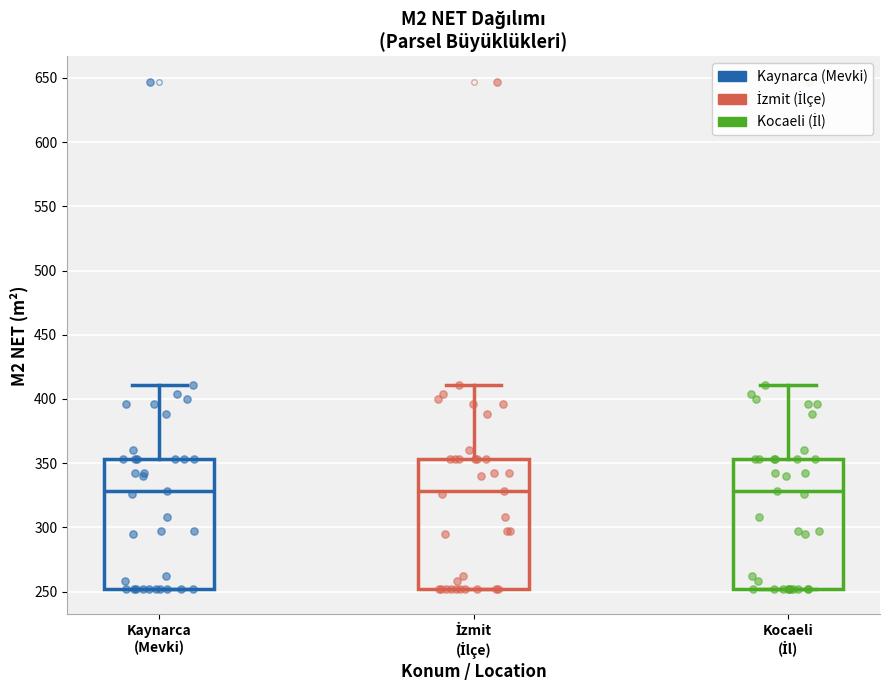

Where does the median line of the box for Kocaeli (İl) sit on the y-axis? The values are not printed on the chart, so give them approximately, as read against the axis.

330